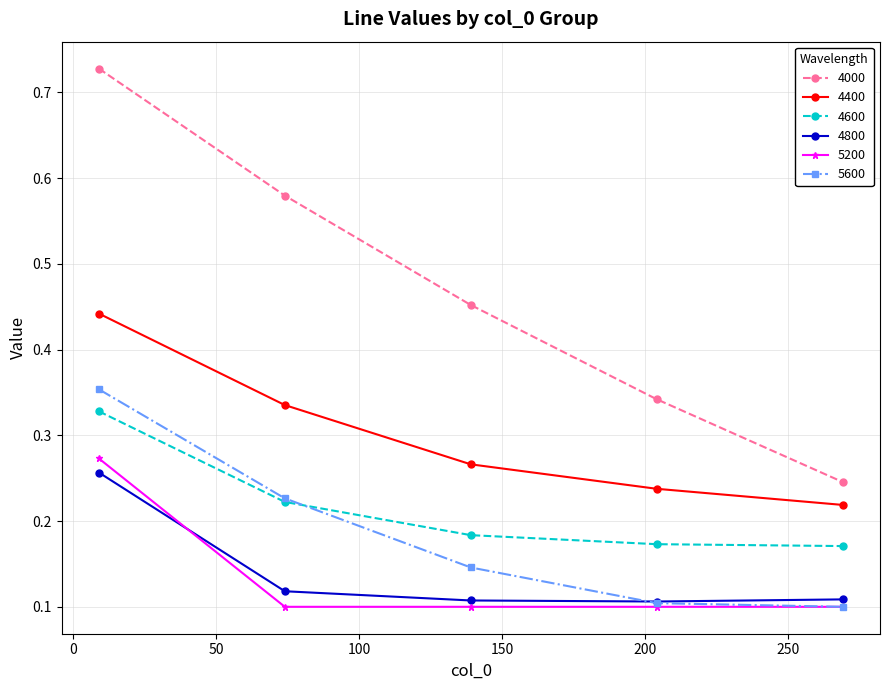

True or false: 5600 has more than 2 interior local peaks.

False